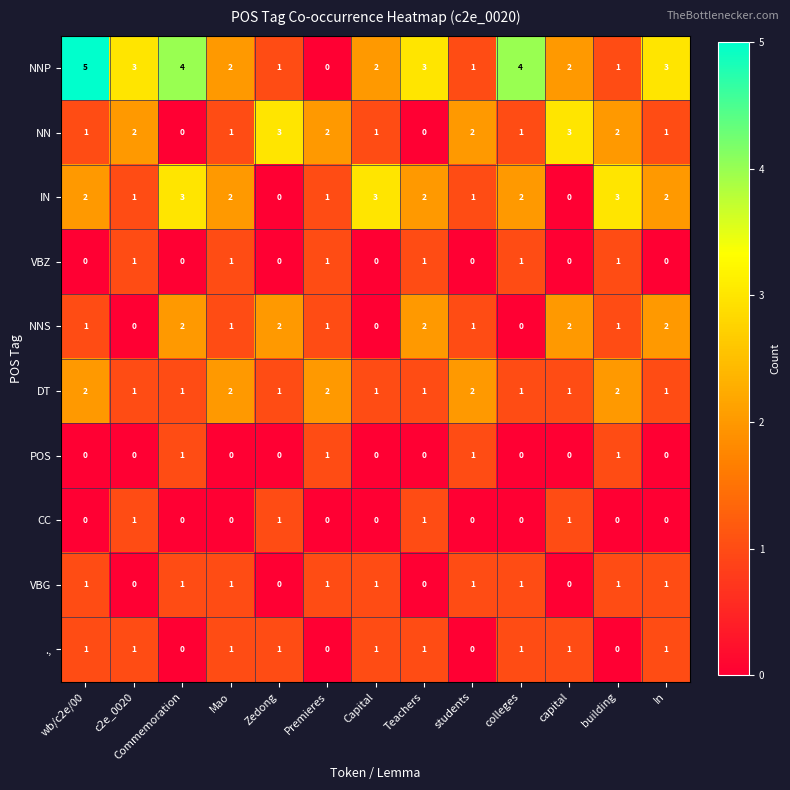

What is the greatest value displayed?

5